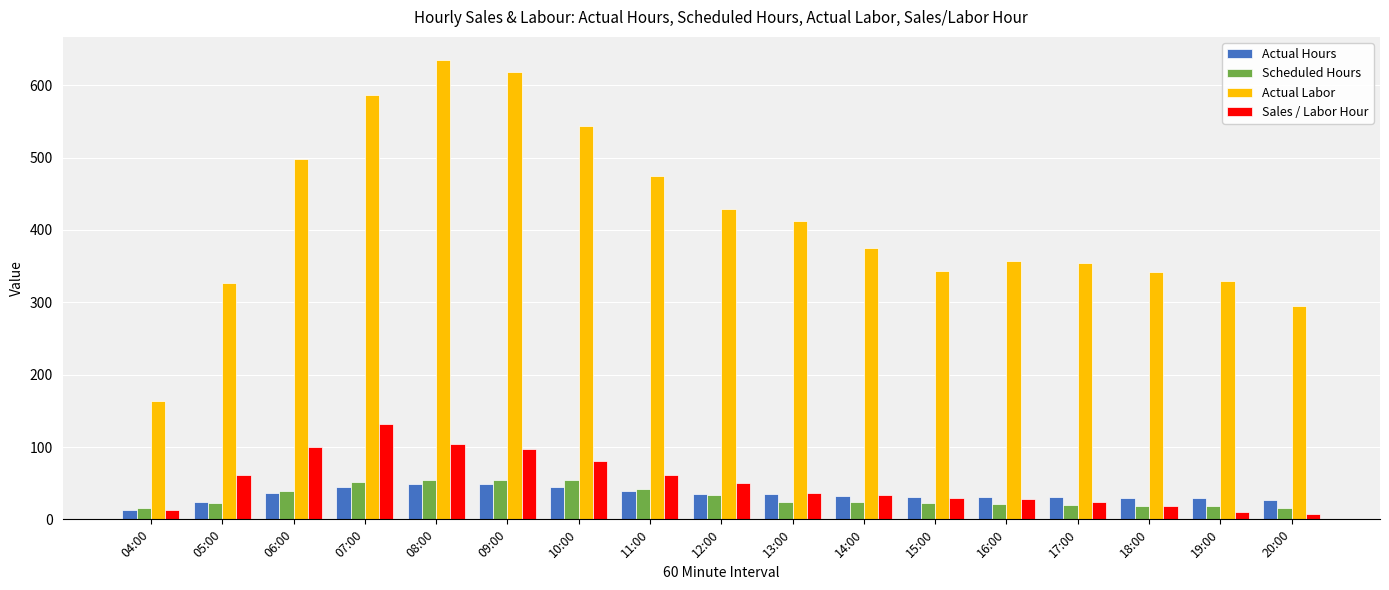

What is the greatest value displayed?

635.2